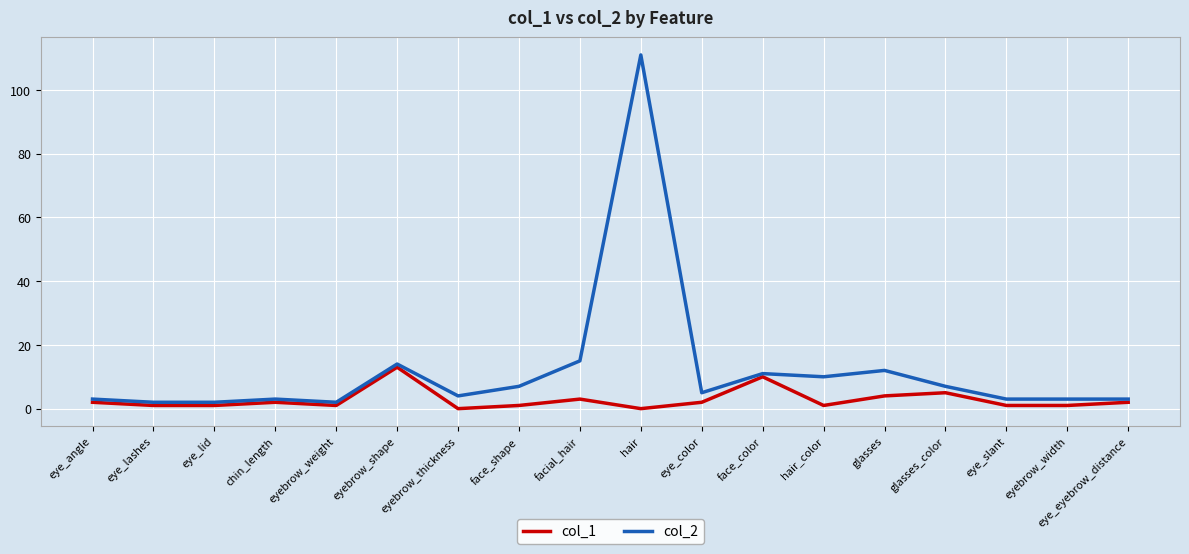

What is the approximate value of col_2 at eyebrow_weight?

2